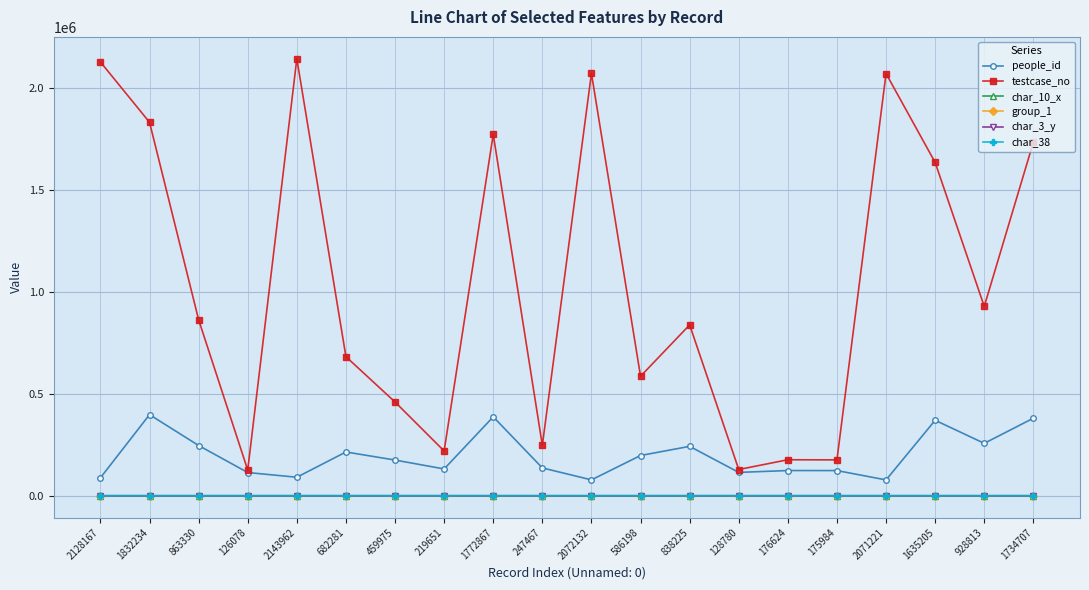

True or false: group_1 and people_id cross at least once.

False